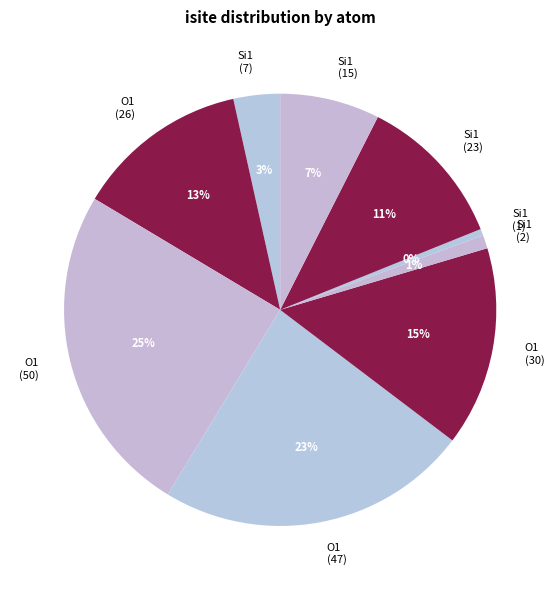

Count the number of slices in the pie.

9